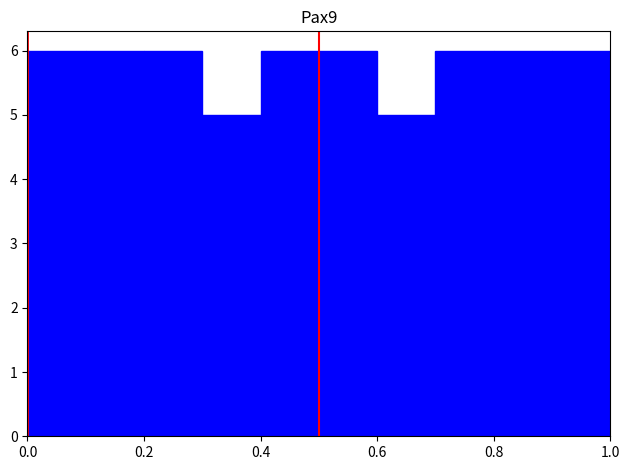

Reading left to right, list every bar in this chart as the range it spans on the x-axis followed by its height. The values are not printed on the chart, so give them approximately, as read against the axis.

0.0 to 0.1: 6
0.1 to 0.2: 6
0.2 to 0.3: 6
0.3 to 0.4: 5
0.4 to 0.5: 6
0.5 to 0.6: 6
0.6 to 0.7: 5
0.7 to 0.8: 6
0.8 to 0.9: 6
0.9 to 1.0: 6